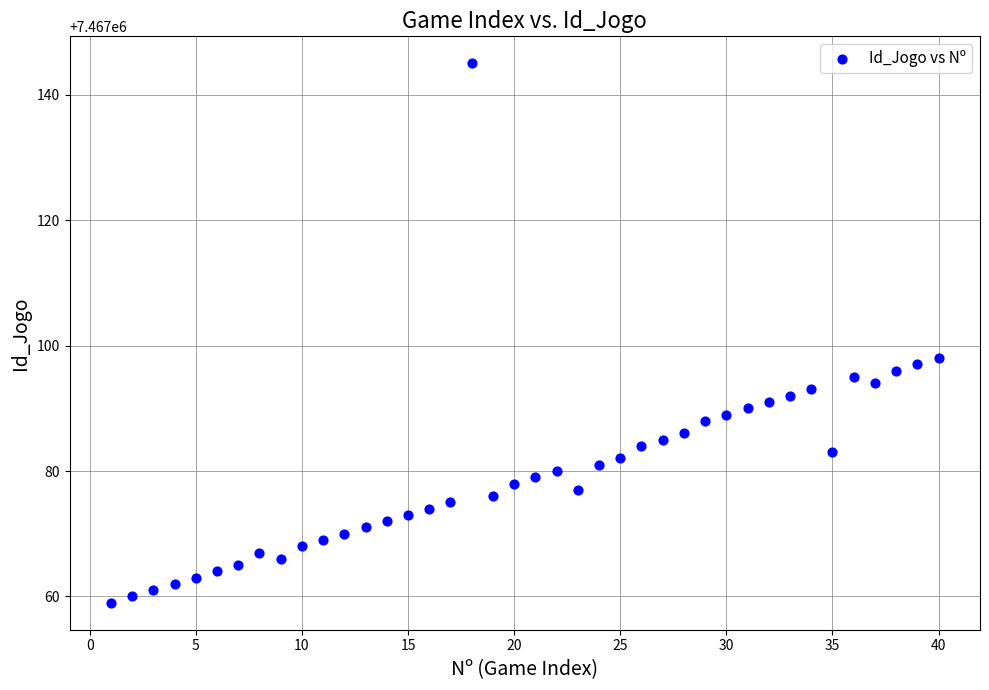

What is the range of X values (max minus min)?

39